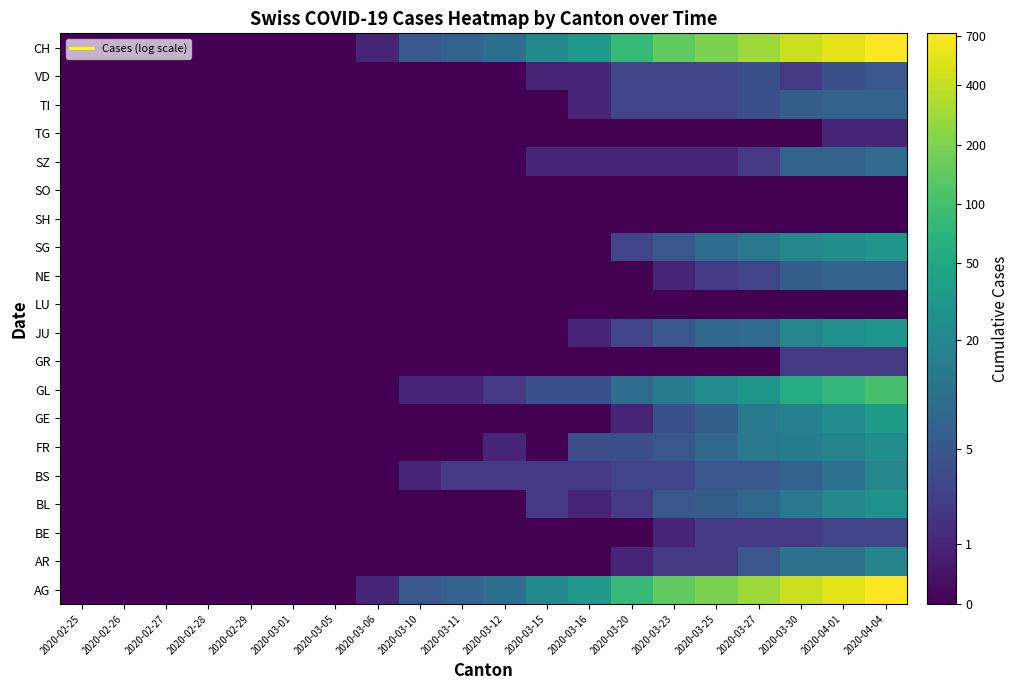

At which category is the sum across all series the highest?

2020-04-04